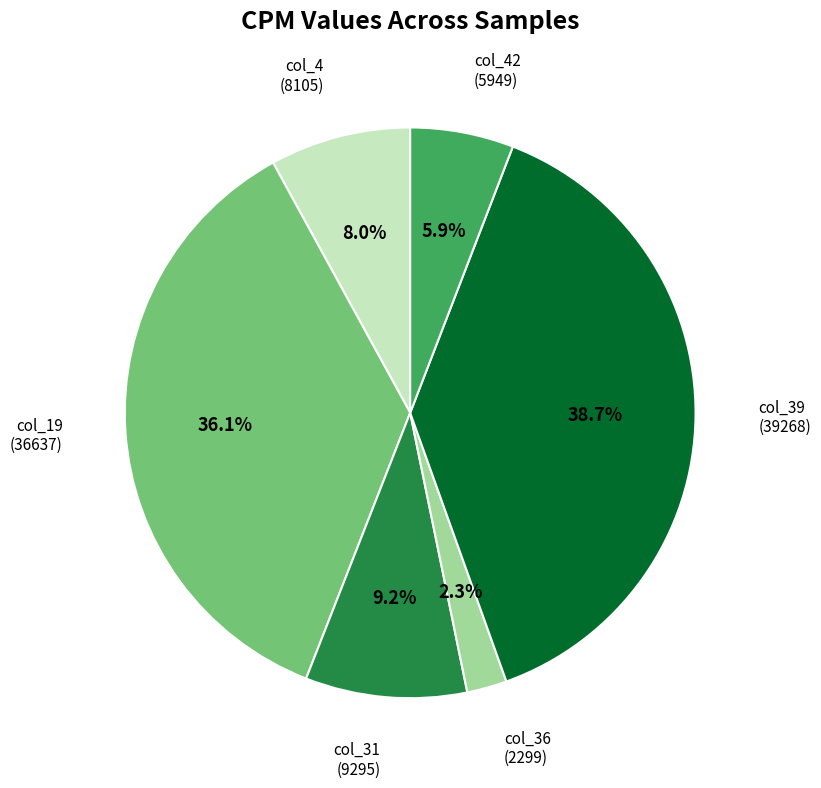

What is the ratio of the value at col_31 (9295) to the value at col_39 (39268)?

0.2